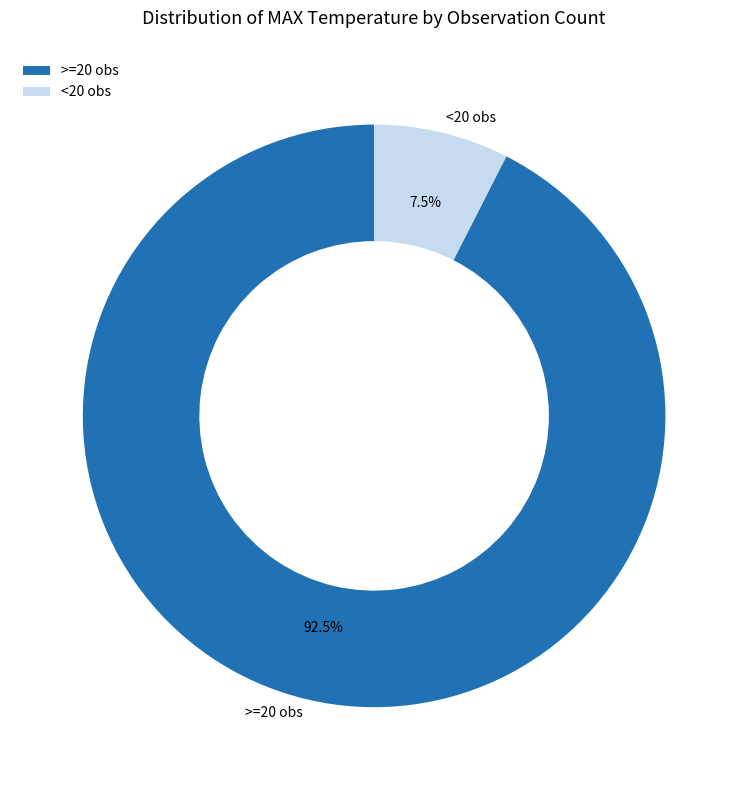

What is the total percentage of <20 obs and >=20 obs?

100.0%